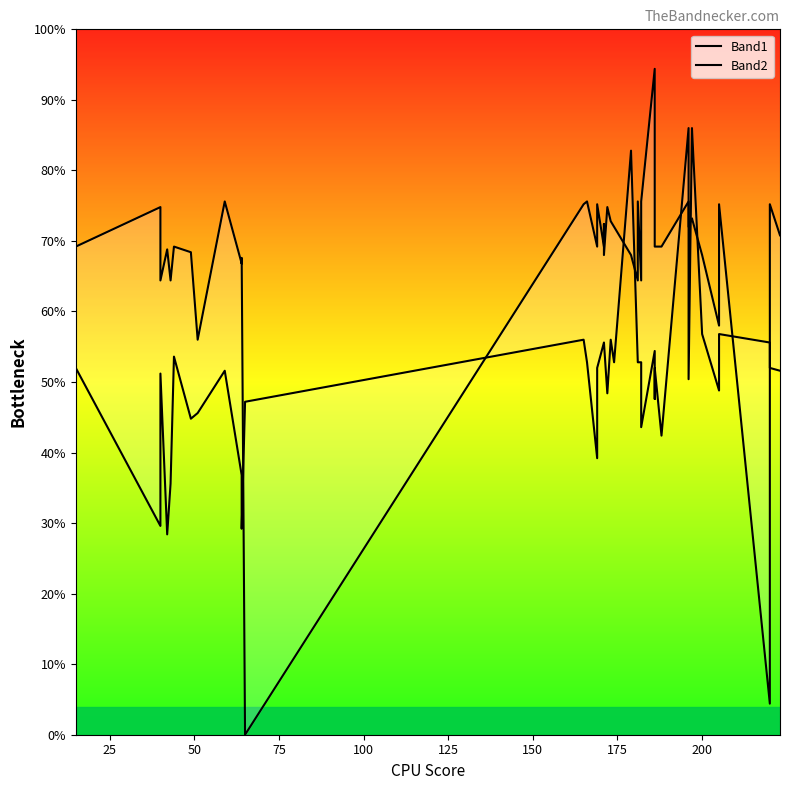

How many categories are shown in the chart?

40